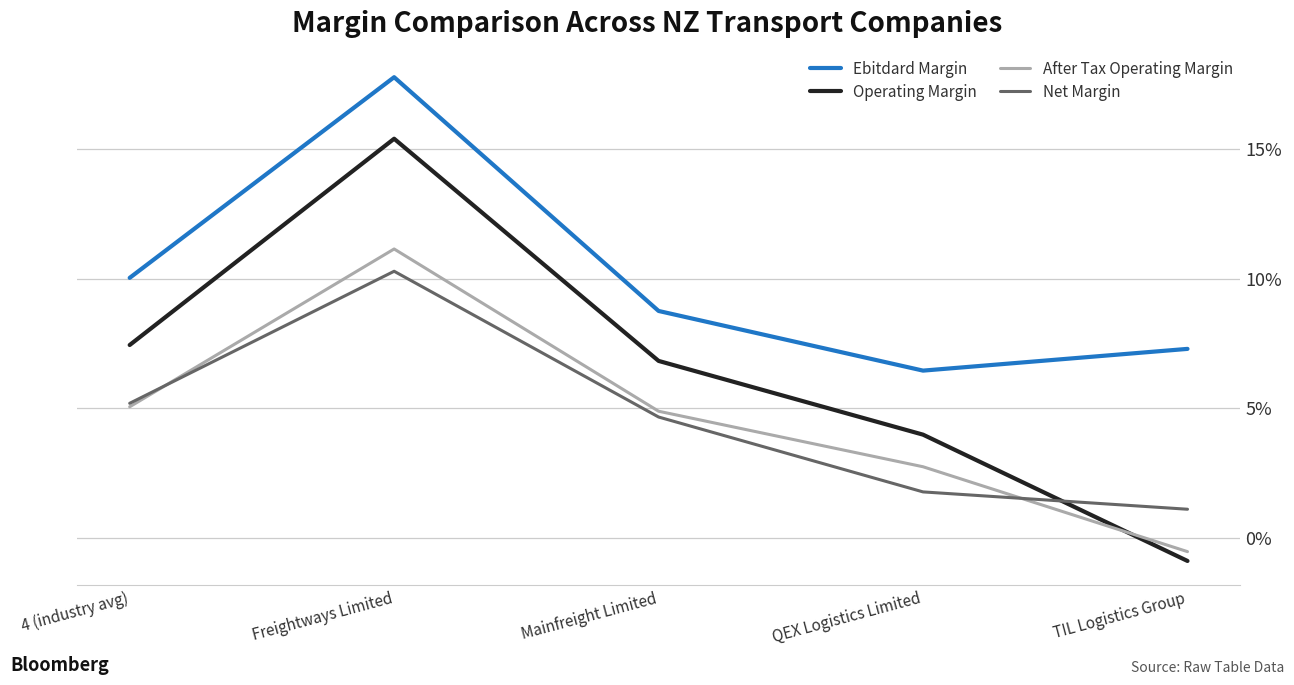

What is the maximum value shown in the chart?

0.2